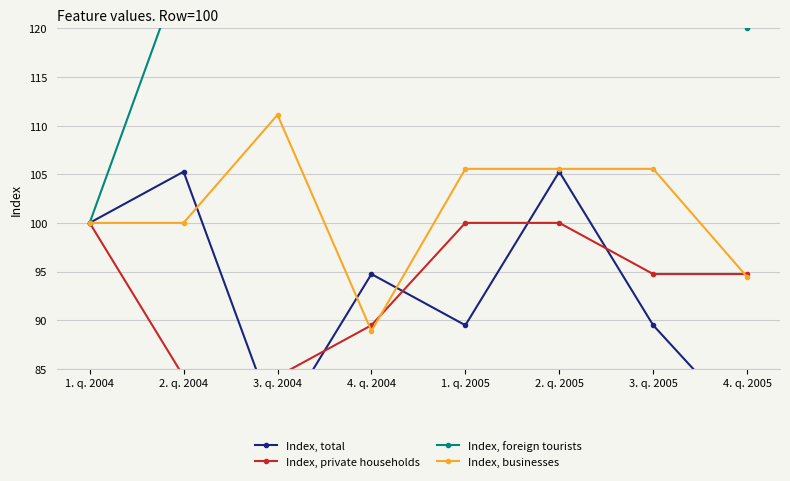

Which series has the largest total across all categories?

Index, foreign tourists